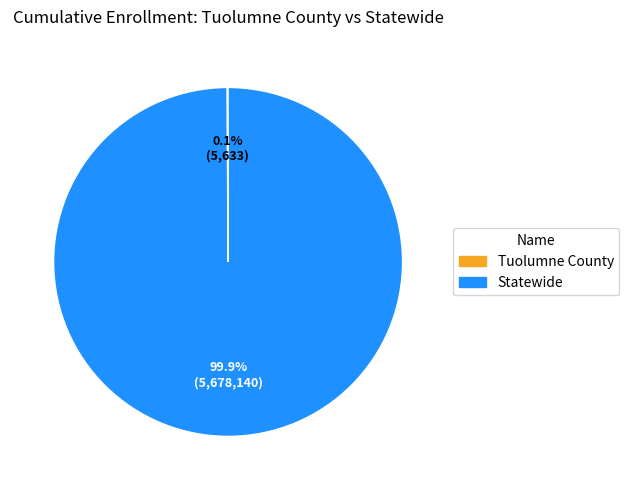

Is there a majority slice in this chart?

Yes